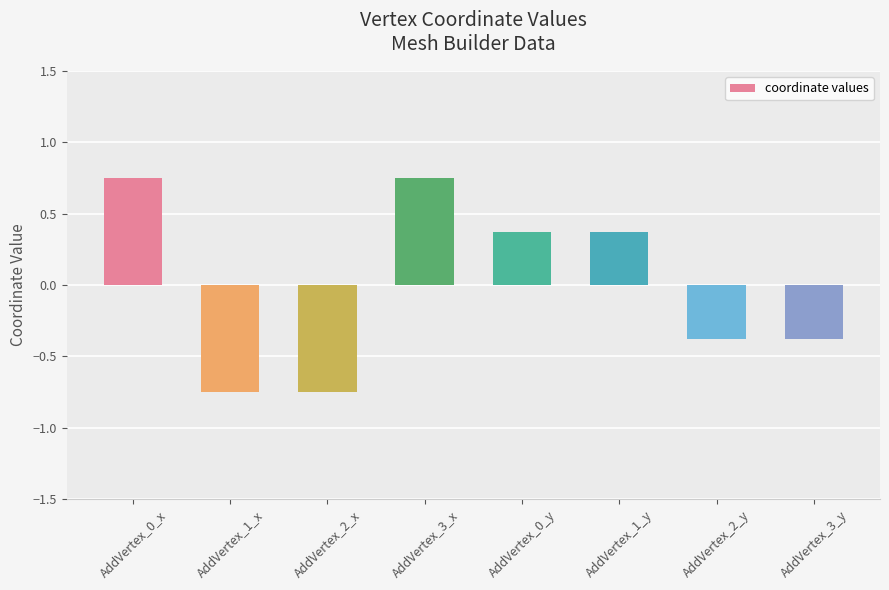

What is the difference between the values at AddVertex_3_y and AddVertex_0_x?

1.1